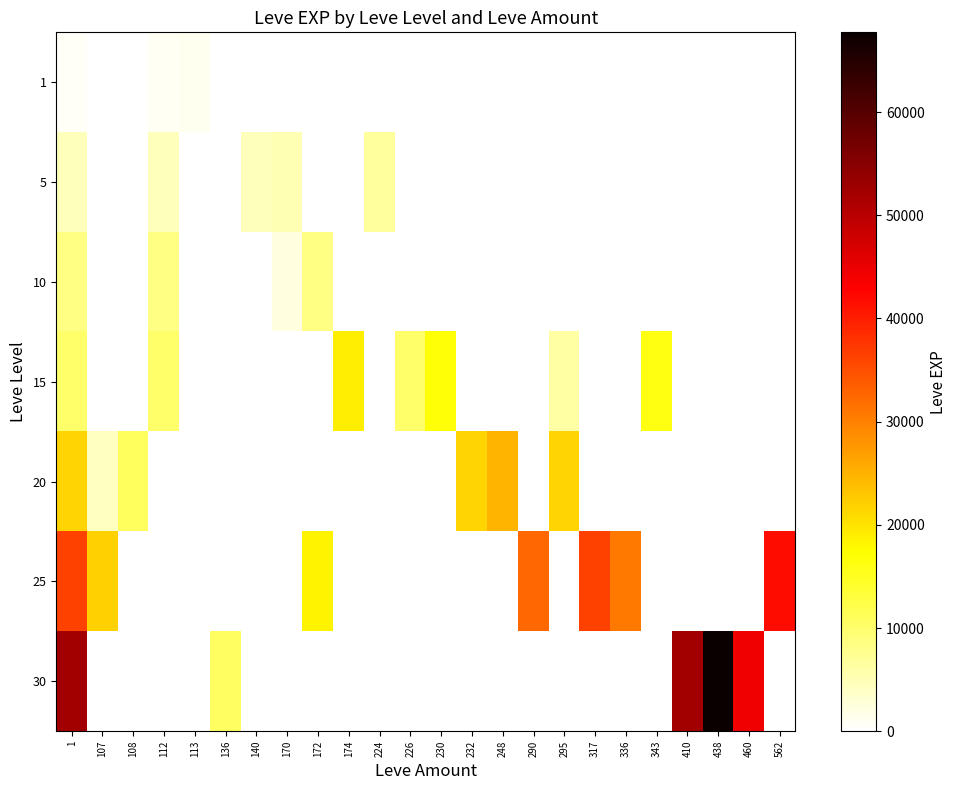

At which category is the sum across all series the highest?

1